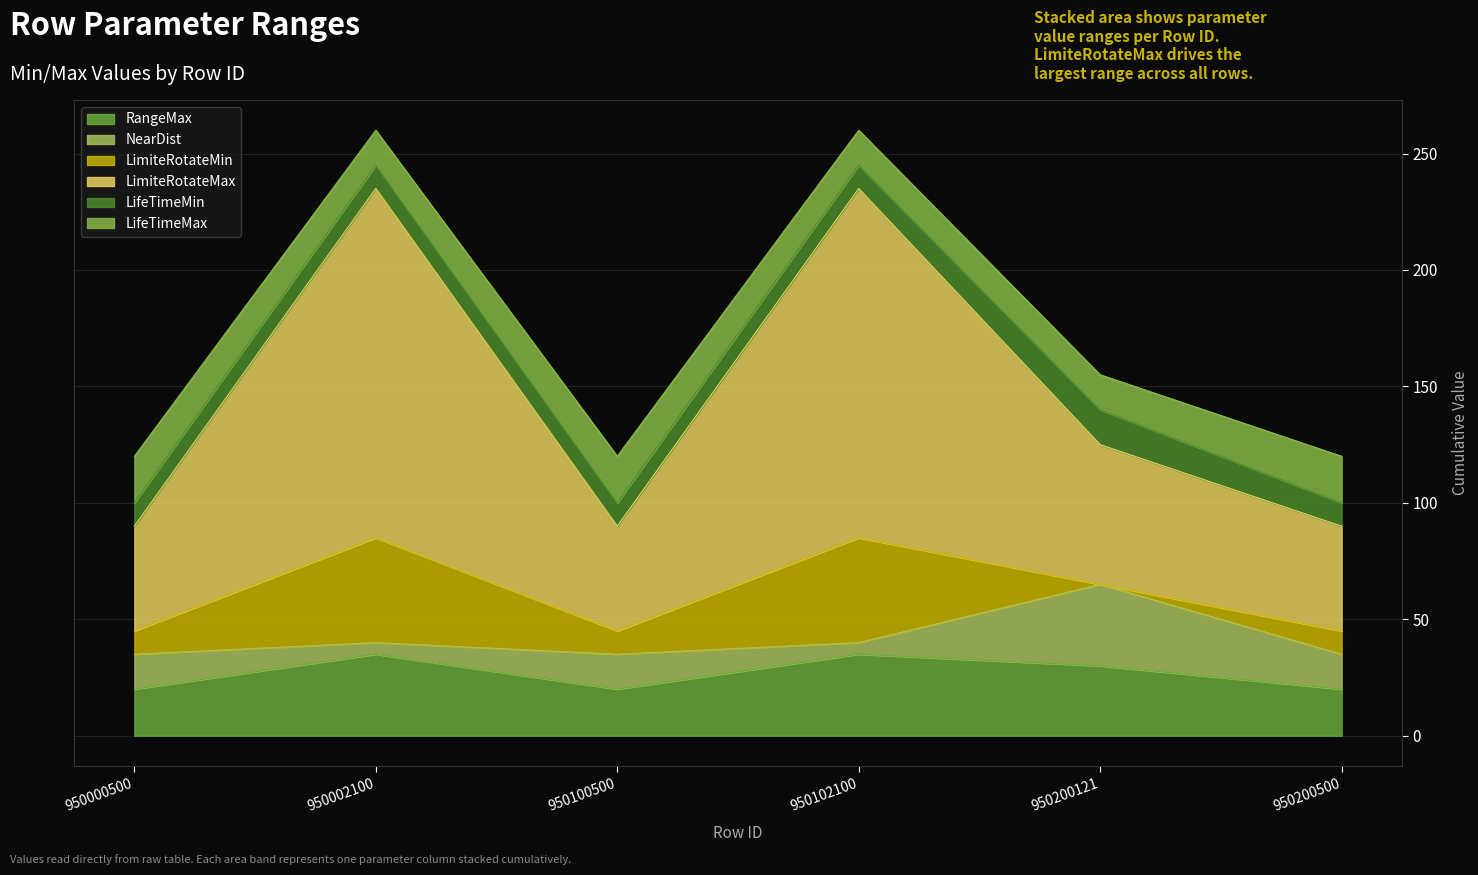

True or false: LimiteRotateMin and LimiteRotateMax intersect in this chart.

False